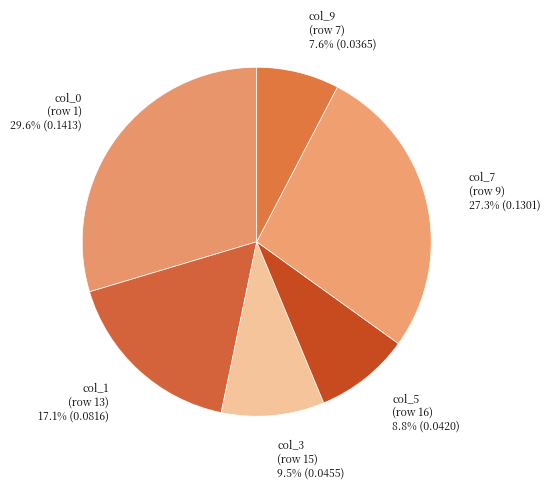

To the nearest percent, what is the difference between the largest and smallest slice percentages?

22%